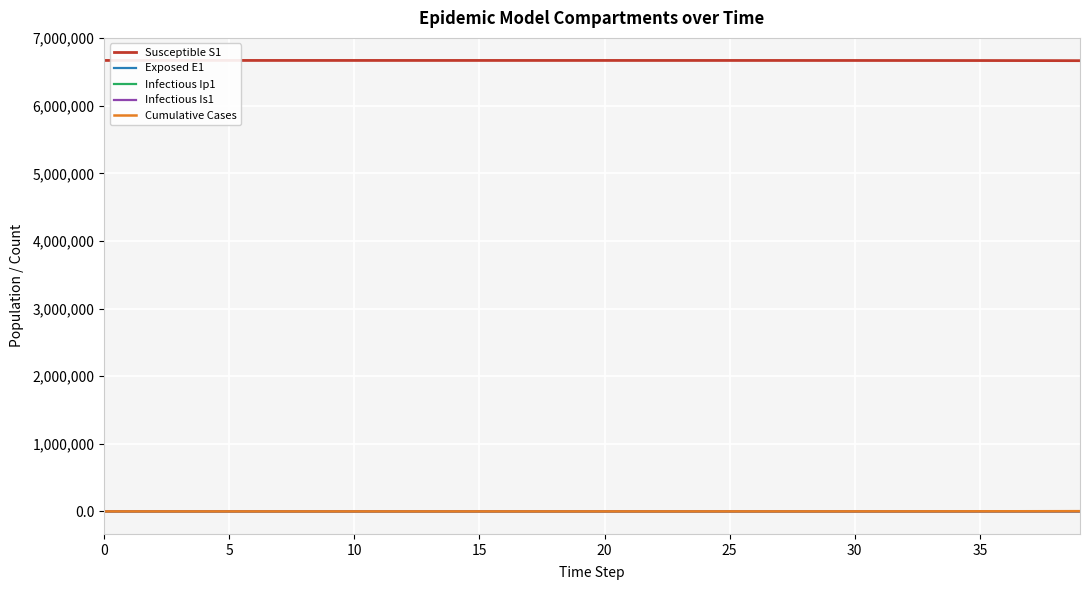

What is the maximum value shown in the chart?

6671082.0